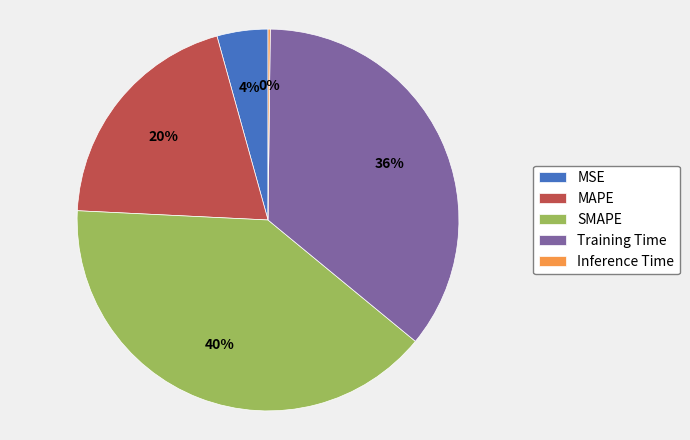

To the nearest percent, what is the difference between the largest and smallest slice percentages?

40%